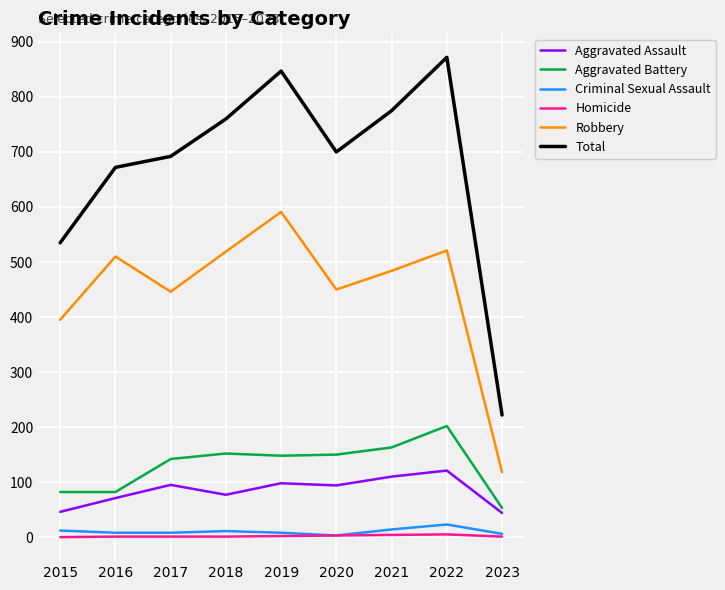

The Aggravated Battery series shows 148 at 2019. True or false?

True